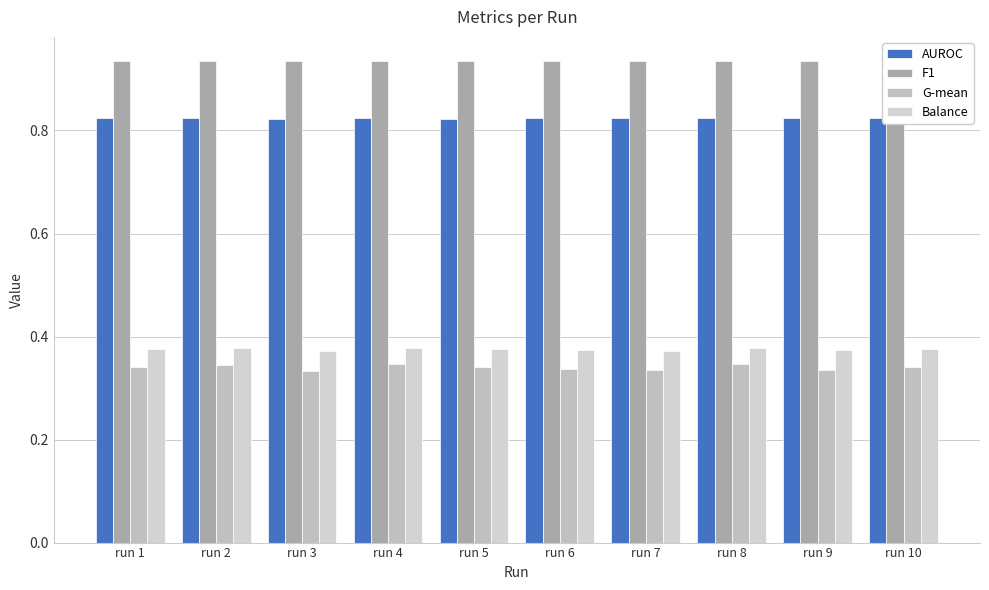

At which label does Balance reach its peak?

run 4